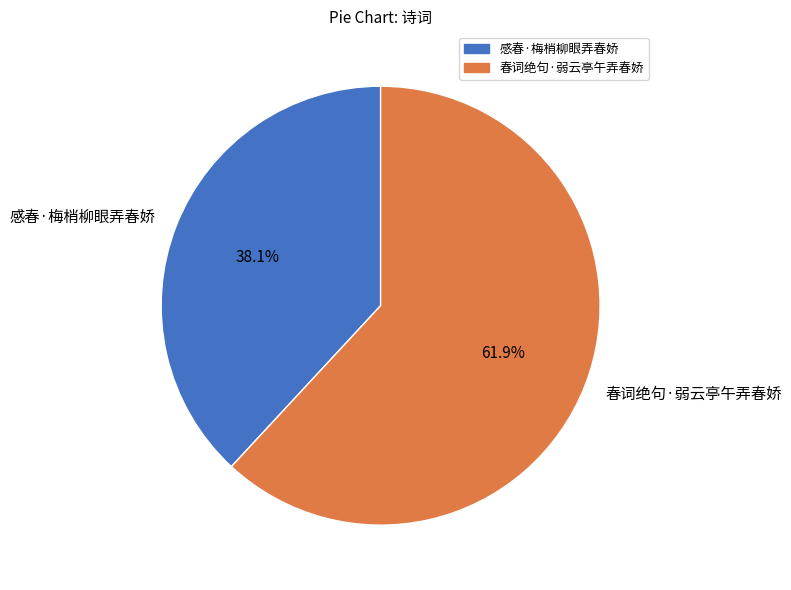

Is it true that 春词绝句·弱云亭午弄春娇 is 62% of the pie?

True